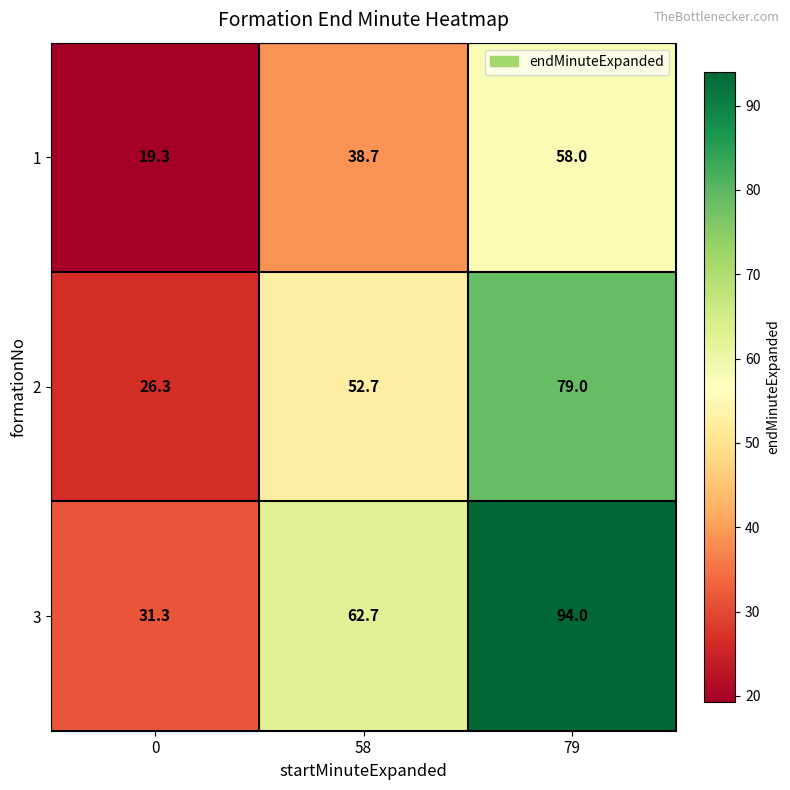

What is the spread (max minus min) of values at 58?

24.0